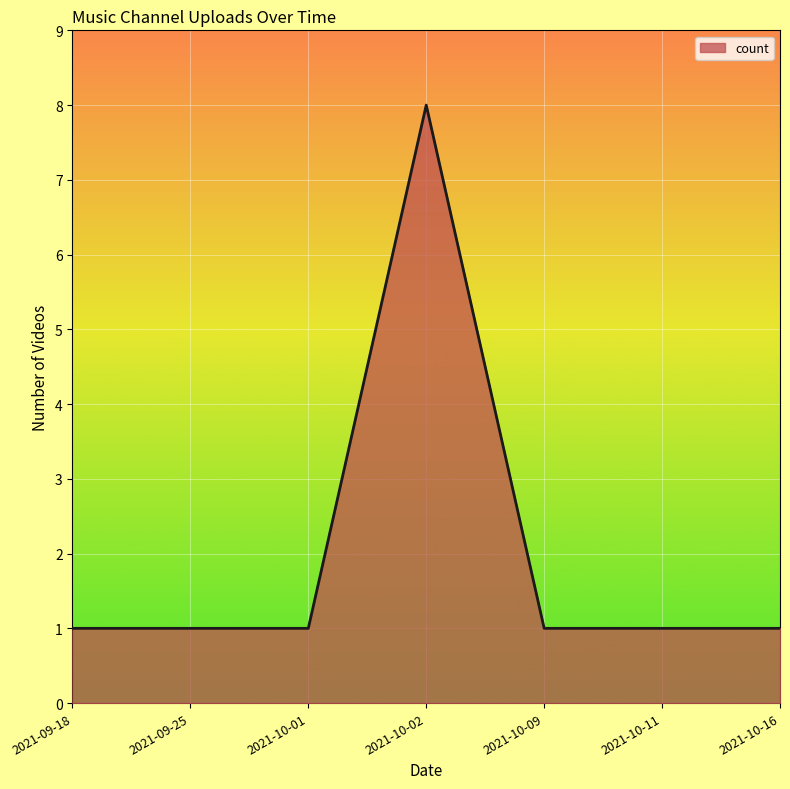

What is the difference between the maximum and minimum values?

7